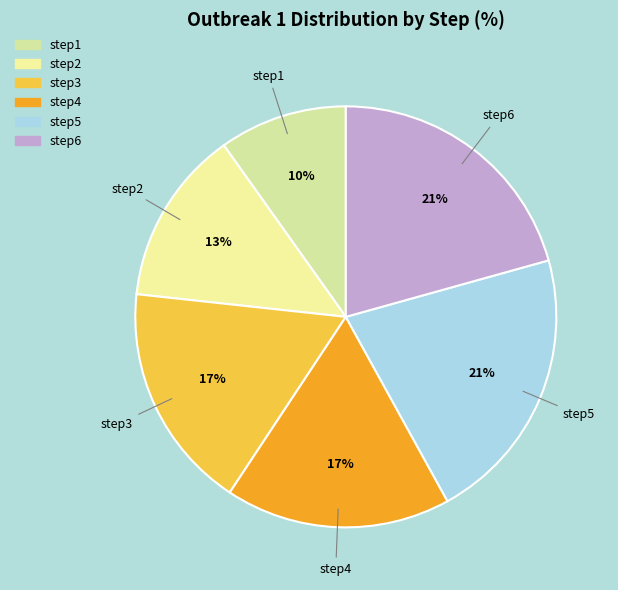

Combined, do step1 and step4 account for over 50%?

No